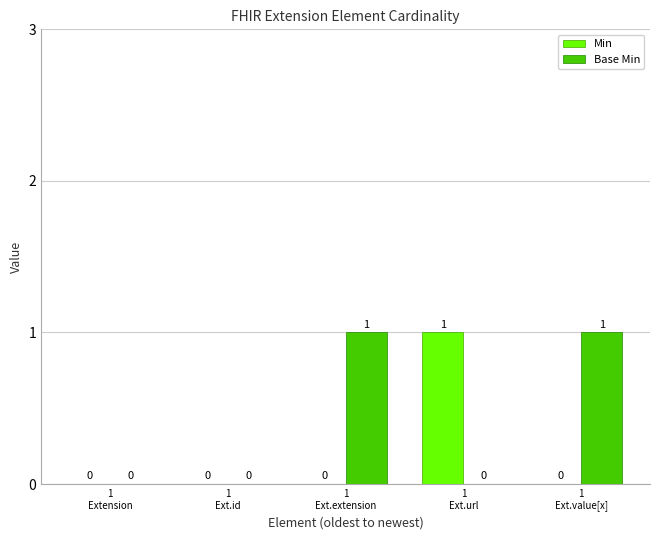

What are all the series names shown in the legend?

Min, Base Min